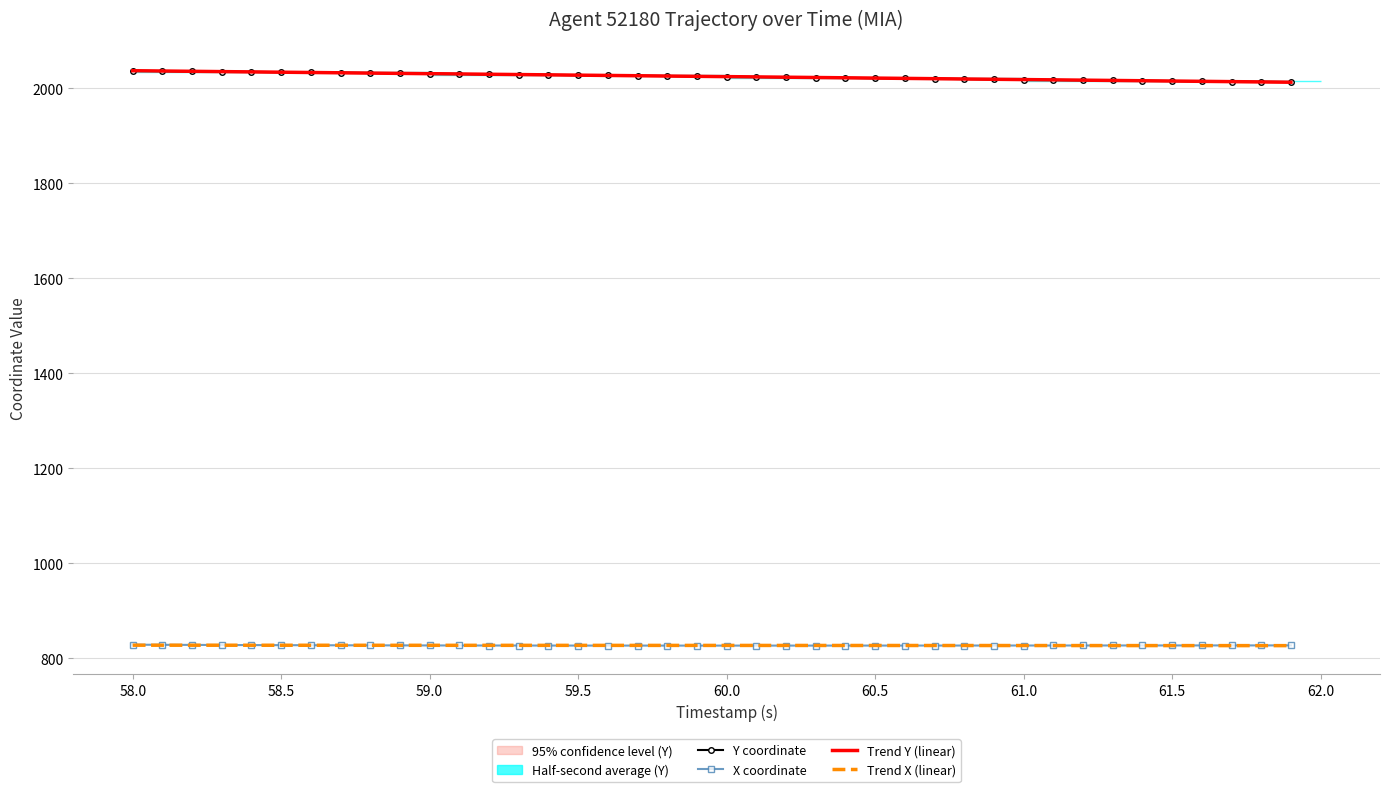

Is it true that X coordinate equals 827.4 at 58.5?

True